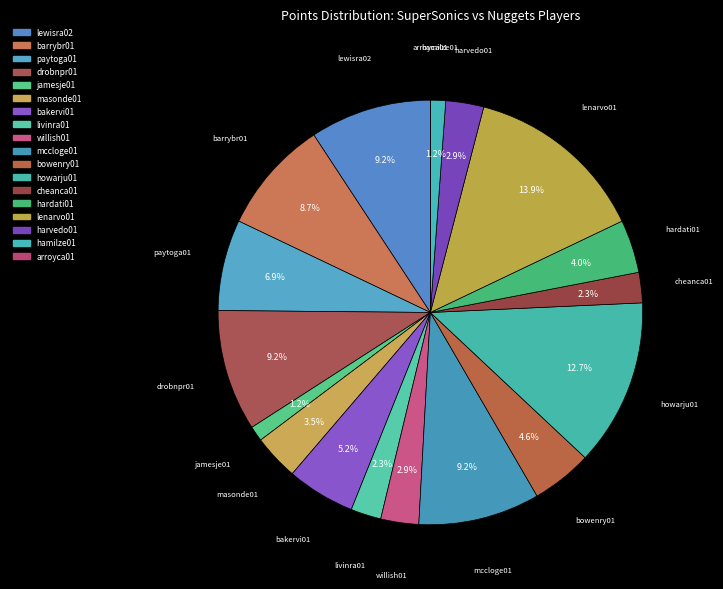

Rank the categories by value from lowest to highest.

arroyca01, jamesje01, hamilze01, livinra01, cheanca01, willish01, harvedo01, masonde01, hardati01, bowenry01, bakervi01, paytoga01, barrybr01, lewisra02, drobnpr01, mccloge01, howarju01, lenarvo01